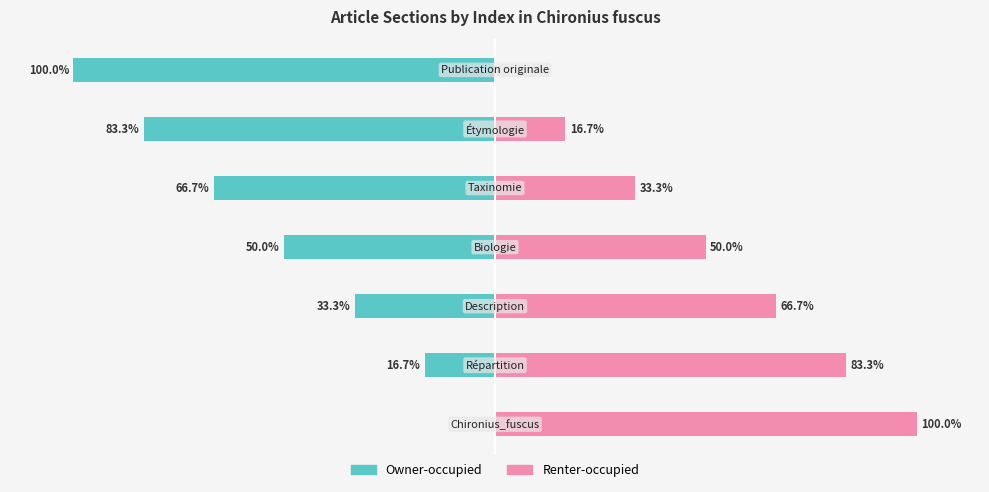

Are the bars grouped side by side (vs. stacked)?

Yes